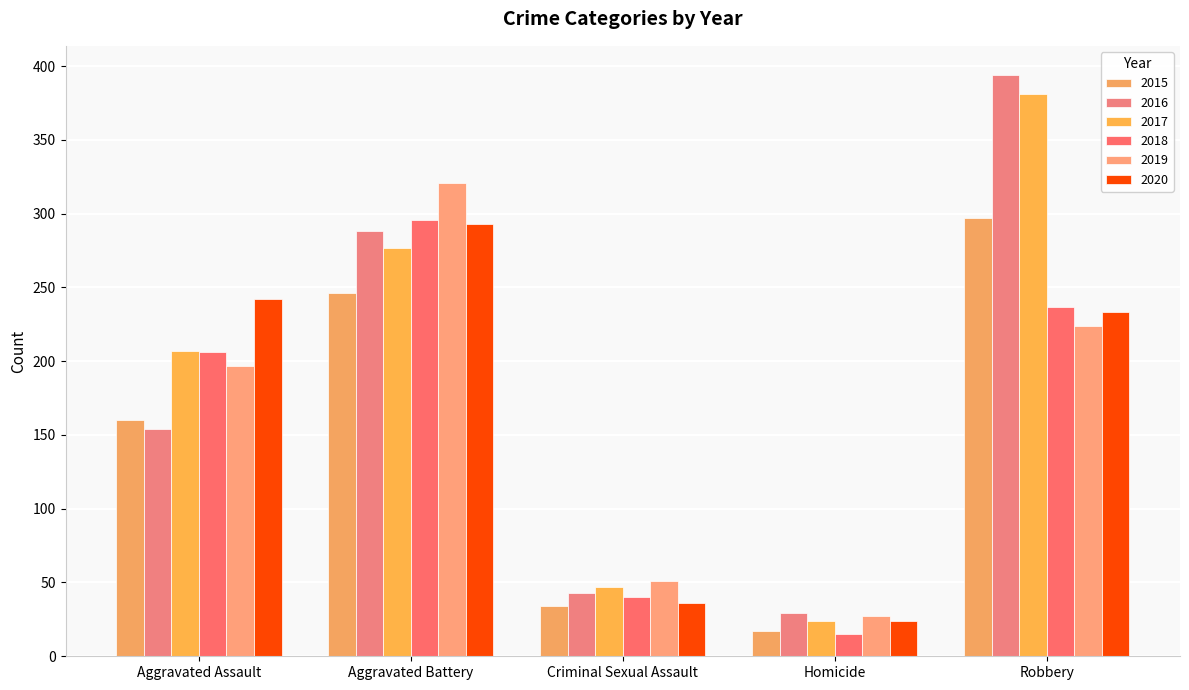

Are the bars horizontal?

No